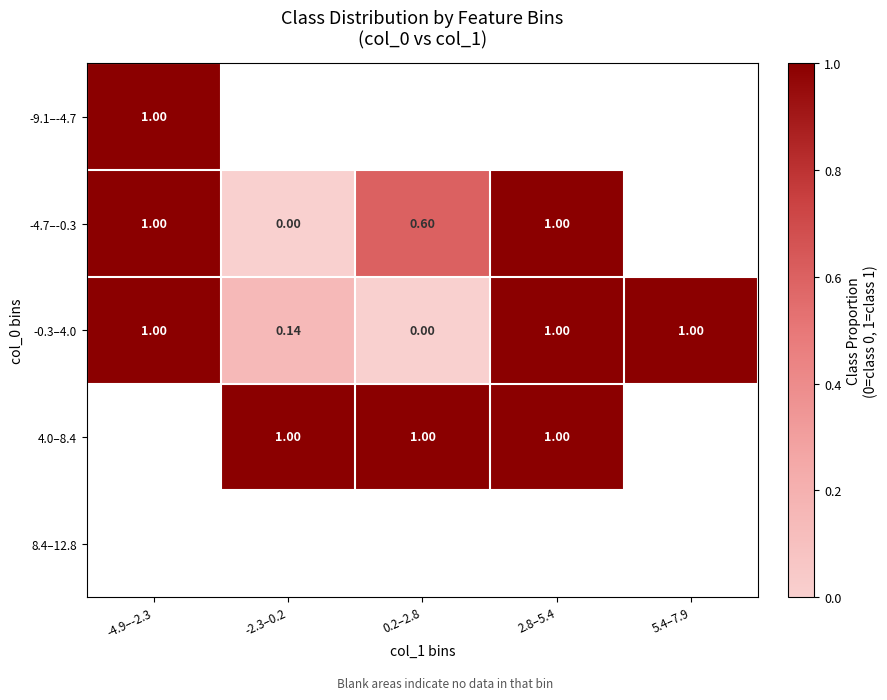

Which category has the highest value in the -0.3–4.0 series?

-4.9–-2.3